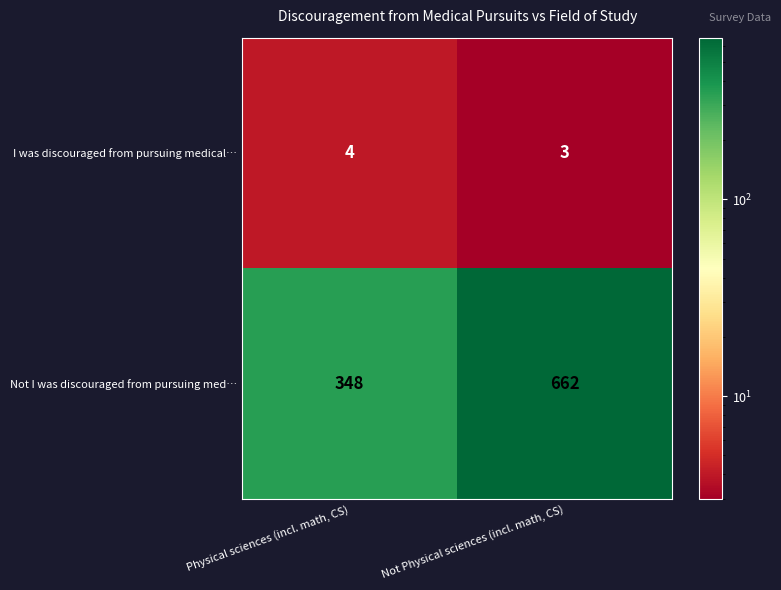

Rank the series at Not Physical sciences (incl. math, CS) from highest to lowest value.

Not I was discouraged from pursuing med…, I was discouraged from pursuing medical…